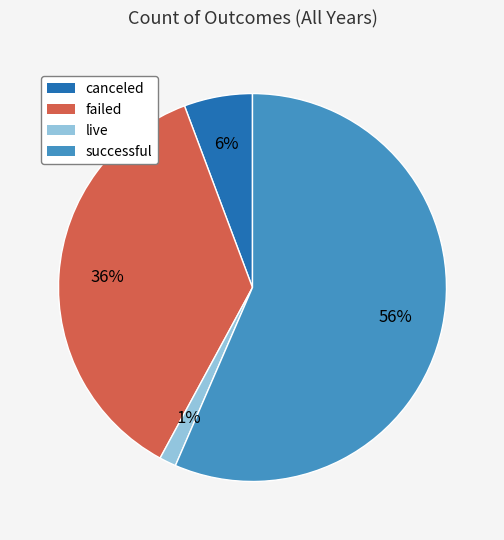

Between successful and canceled, which is larger?

successful